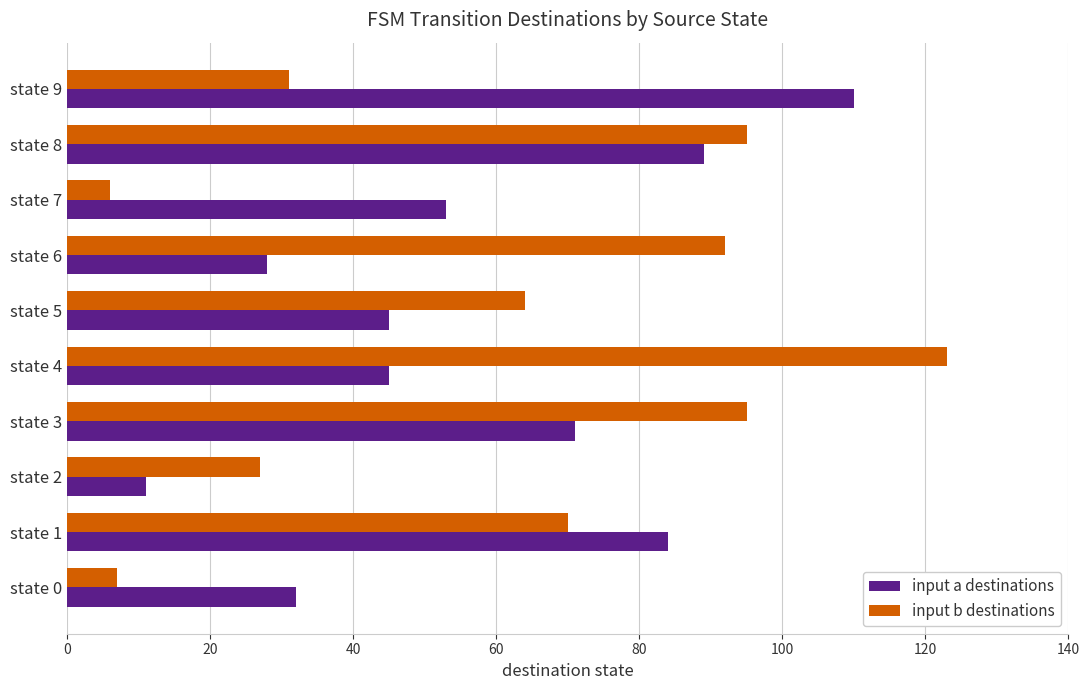

At which label is input a destinations closest to 60?

state 7